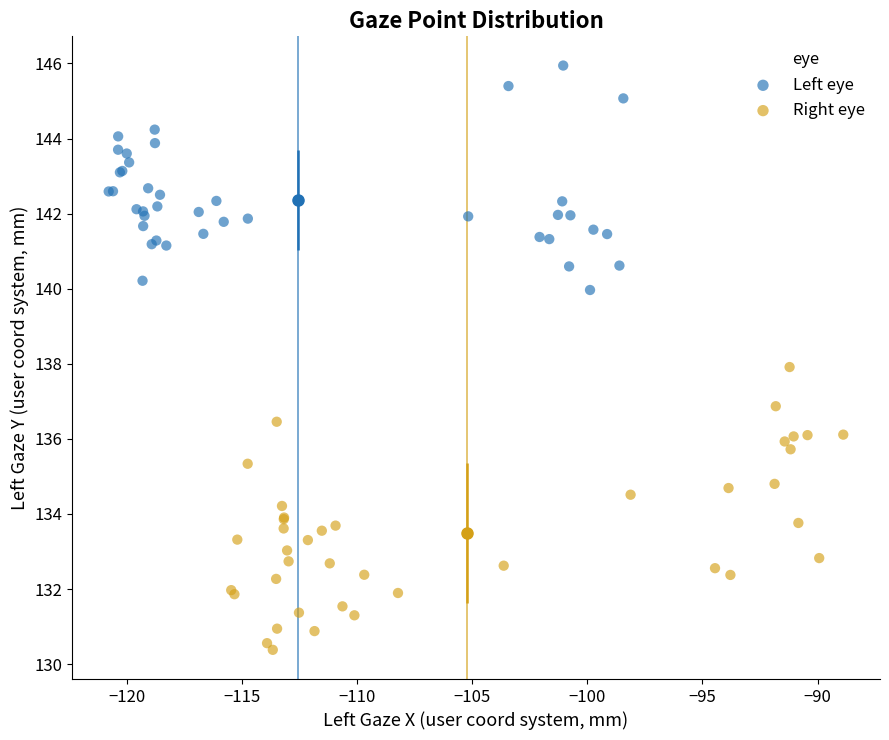

Which series reaches the minimum Y coordinate?

Right eye